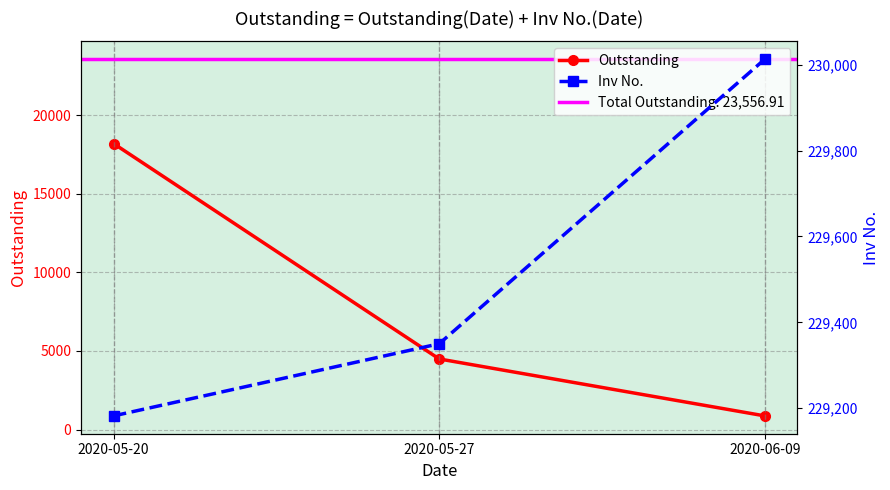

What is the value of the Outstanding point at the 3rd from the left?

872.9